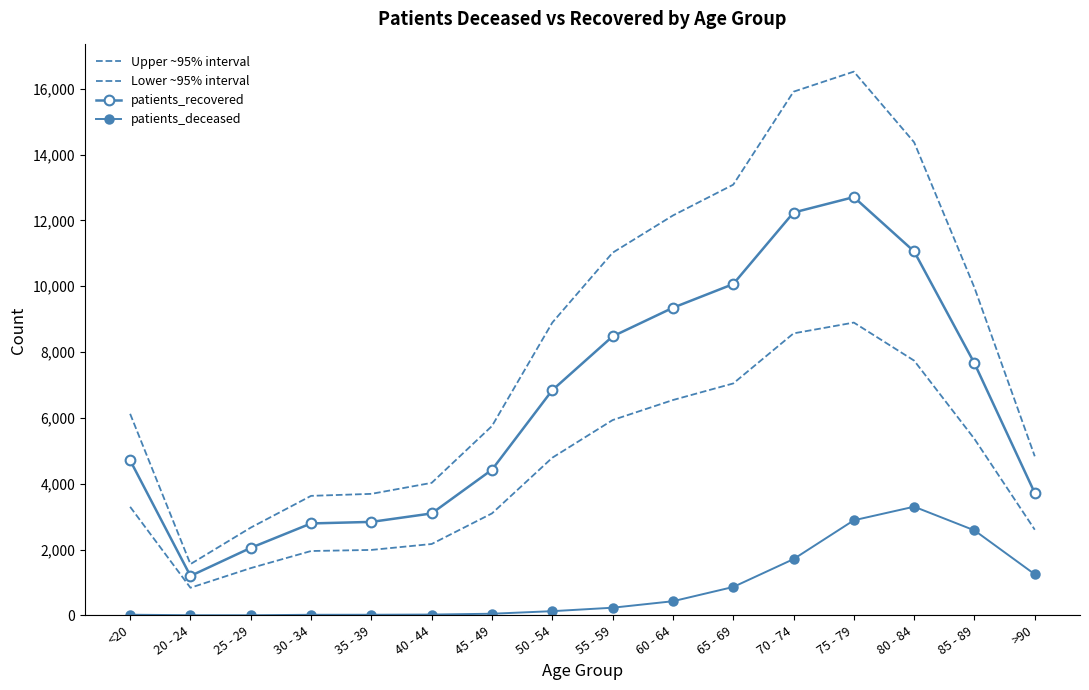

Does the chart have visible grid lines?

No